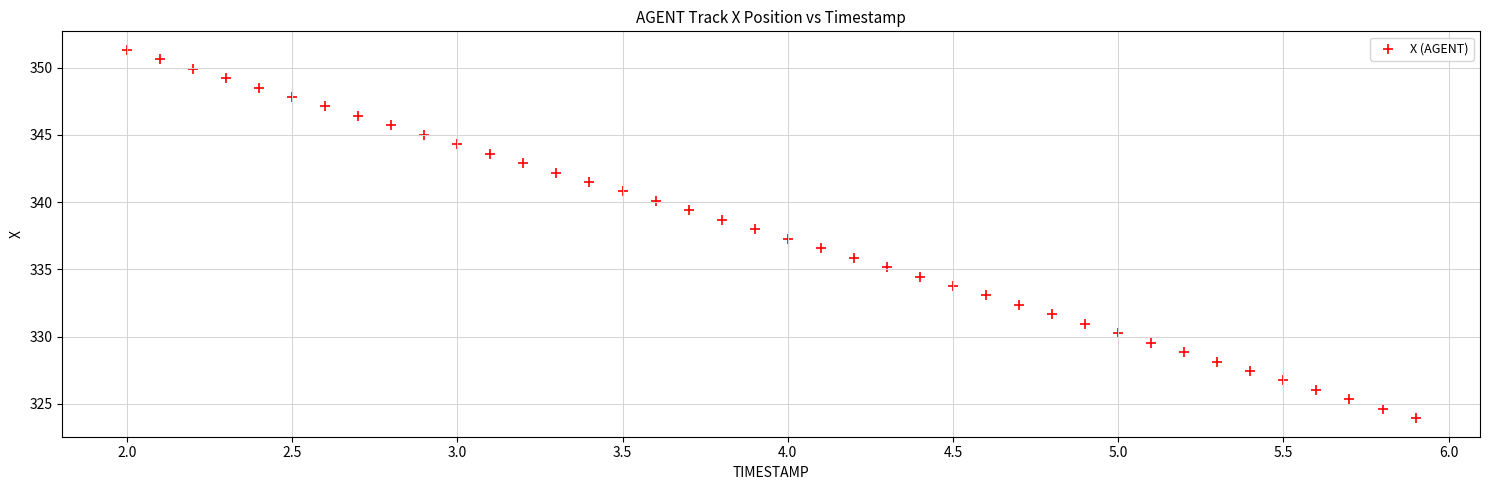

What is the range of X values (max minus min)?

3.9